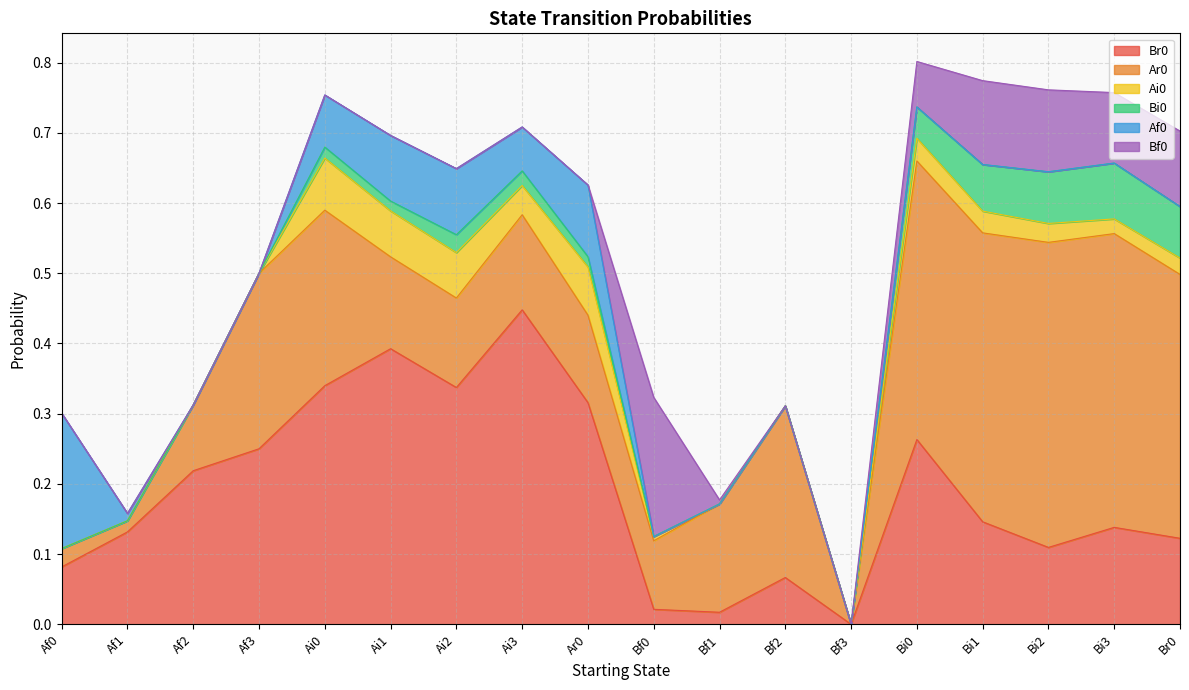

How many interior local valleys does the Ai0 series have?

2